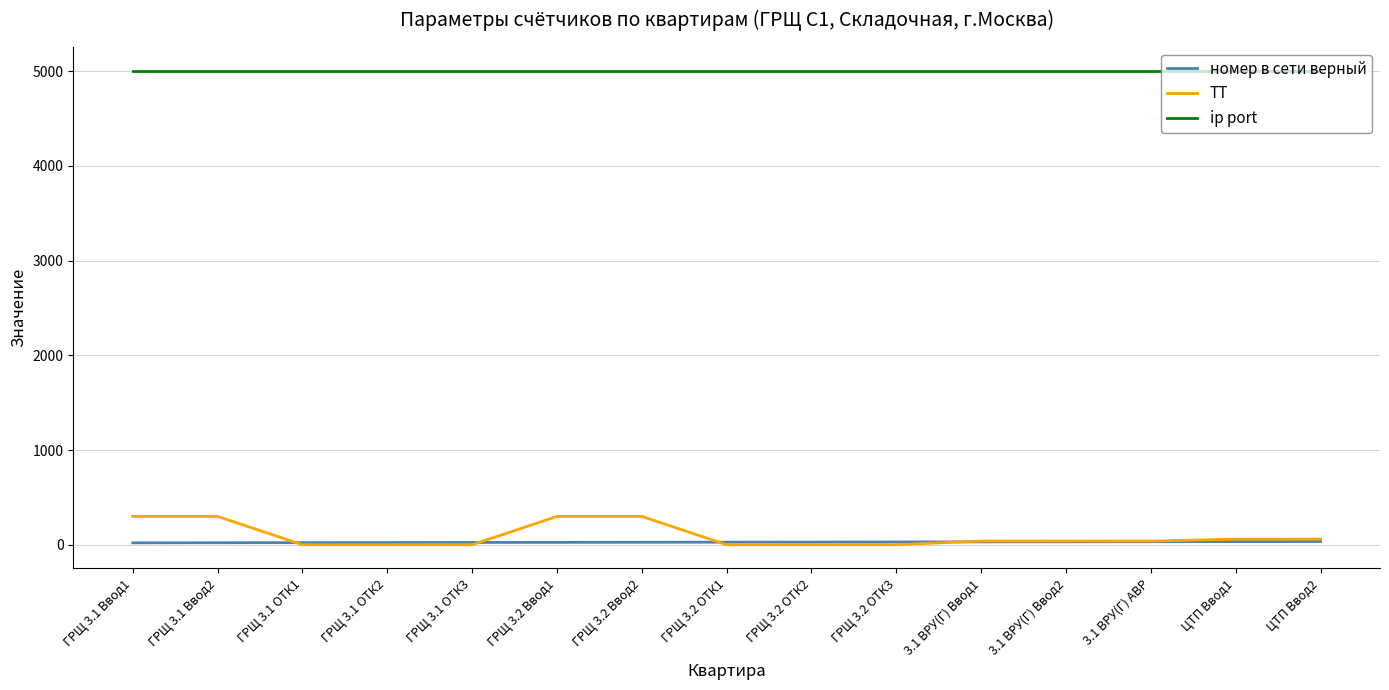

List the series in order of their peak value, lowest first.

номер в сети верный, ТТ, ip port